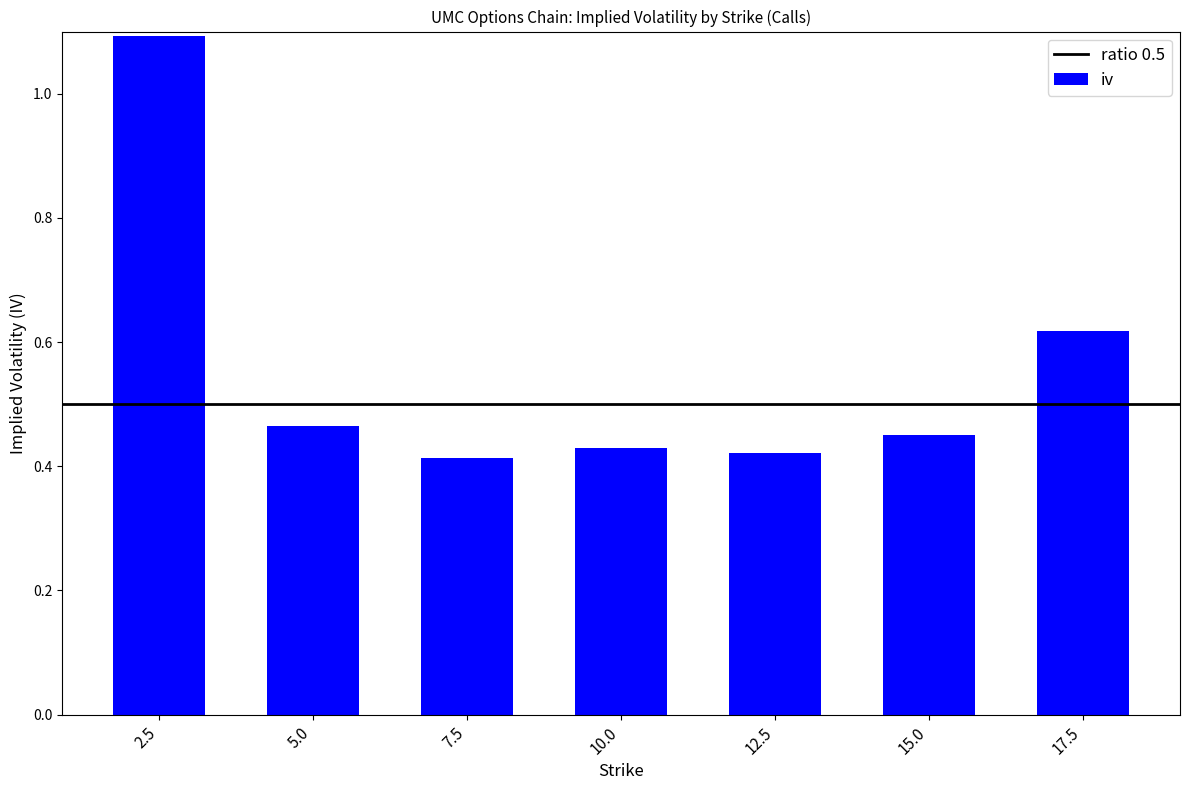

What is the label of the 4th bar from the right?

10.0